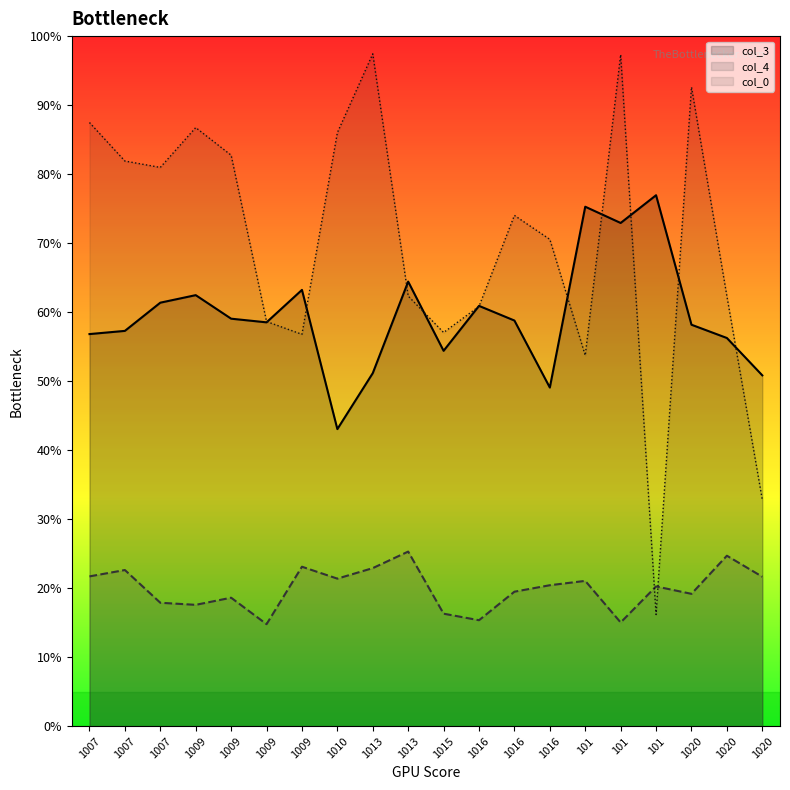

Reading right to left, list all the values displayed in this chart.

col_0: 32.8	62.3	92.6	16.2	97.3	53.7	70.5	74.0	60.8	57.1	62.3	97.4	86.0	56.8	58.6	82.7	86.7	81.0	81.9	87.5
col_3: 50.8	56.3	58.2	76.9	72.9	75.3	49.1	58.8	60.9	54.4	64.4	51.2	43.1	63.2	58.5	59.1	62.5	61.4	57.3	56.8
col_4: 21.7	24.7	19.2	20.3	15.0	21.1	20.4	19.5	15.4	16.3	25.3	22.9	21.4	23.1	14.8	18.6	17.6	17.9	22.6	21.7